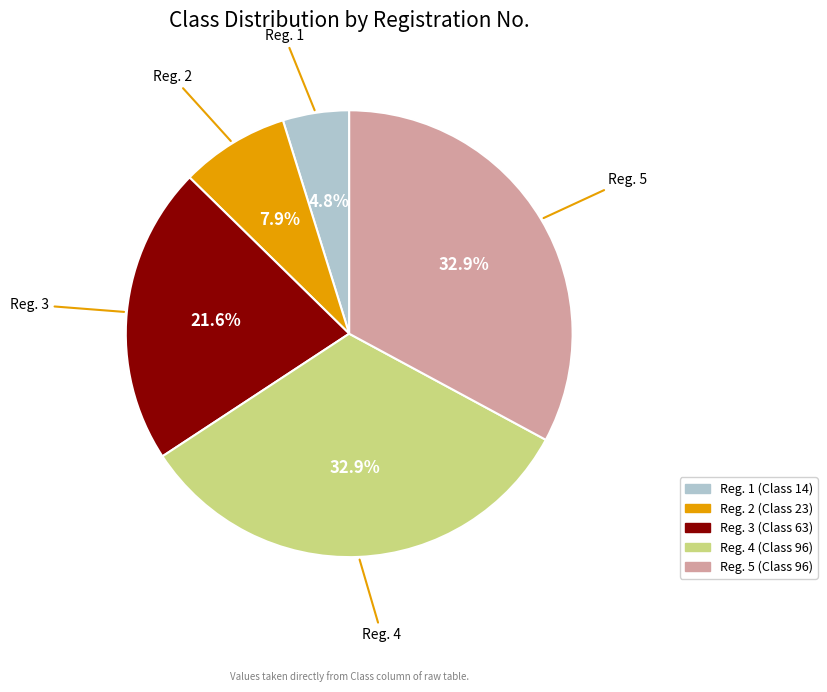

Is there a majority slice in this chart?

No